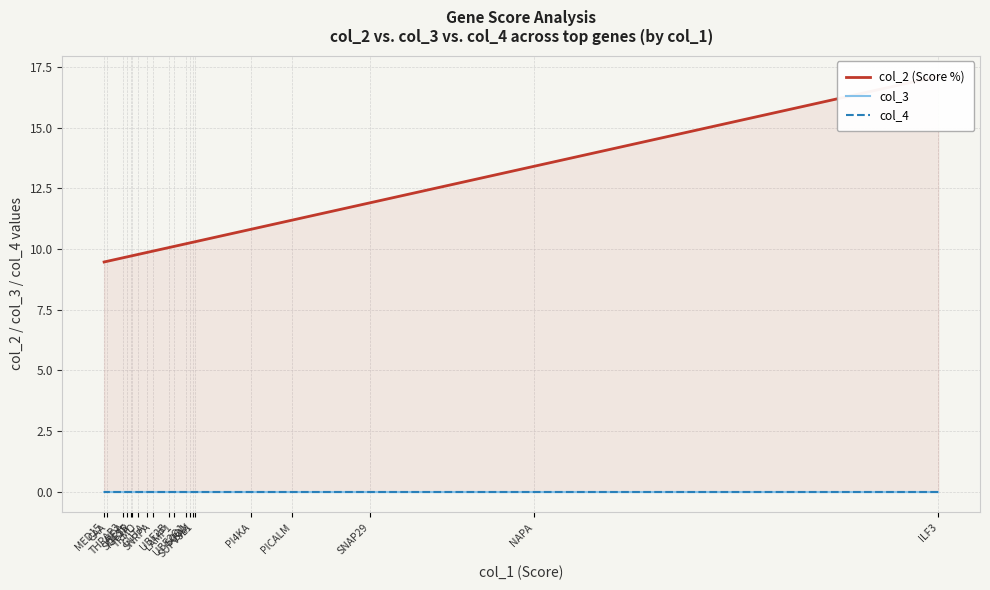

Which has a higher value, BAX or SUPV3L1?

SUPV3L1